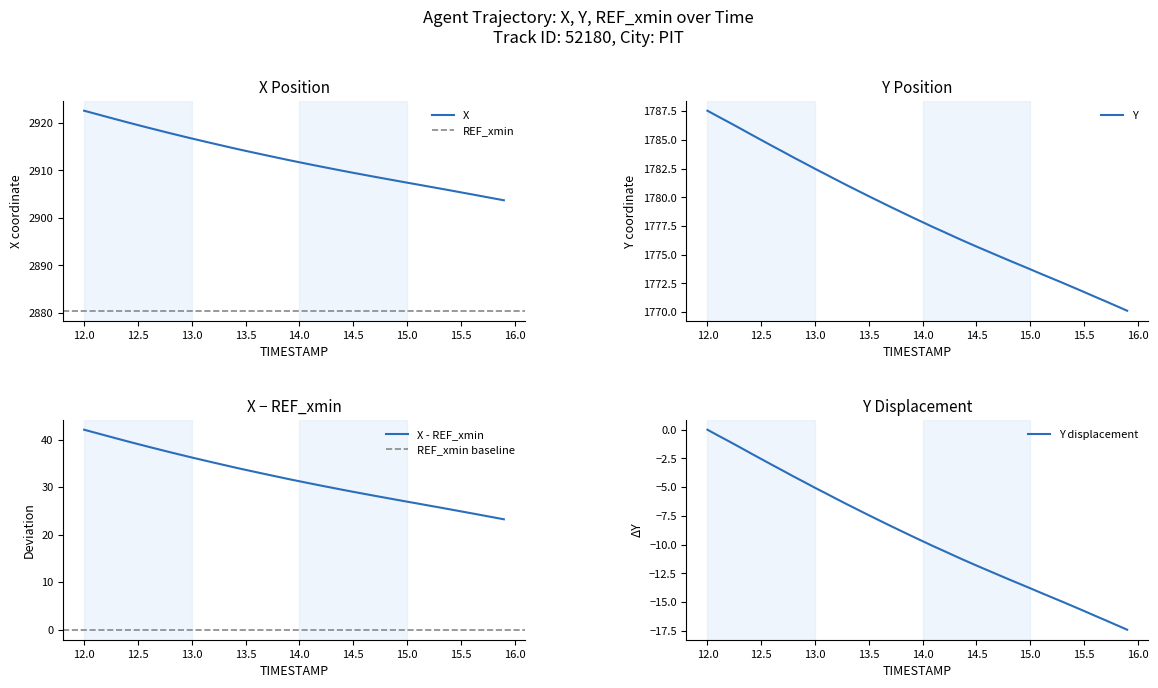

What is the highest value of the X series?

2922.6